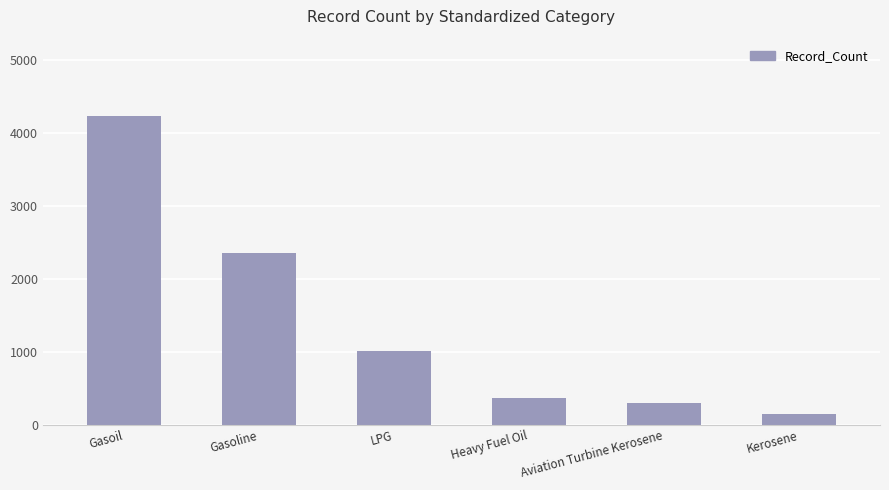

Which label corresponds to the largest value in the chart?

Gasoil